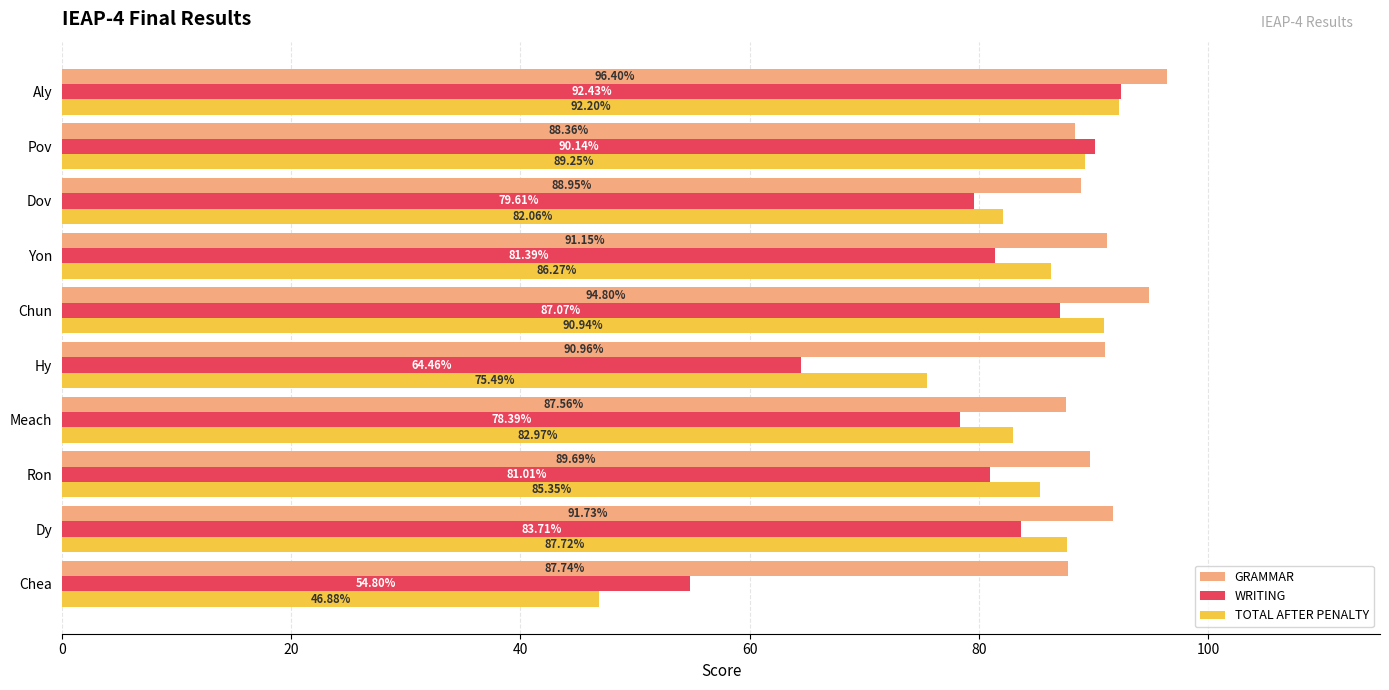

How many data points in WRITING are above 81?

6